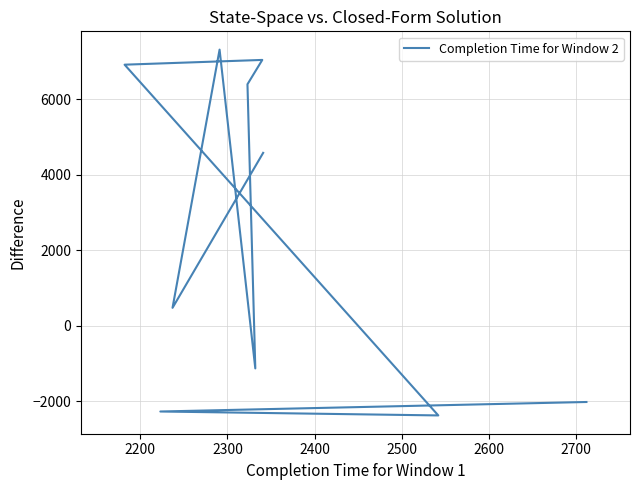

What is the greatest value displayed?

7315